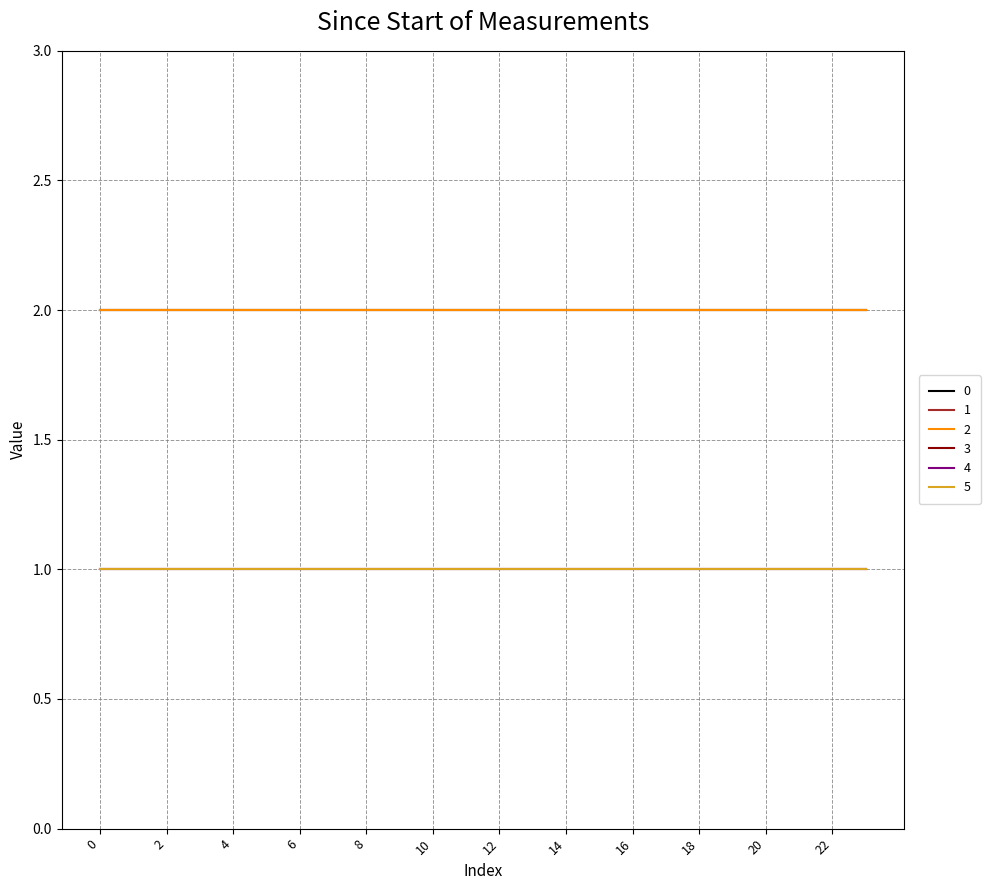

What is the lowest value of the 1 series?

2